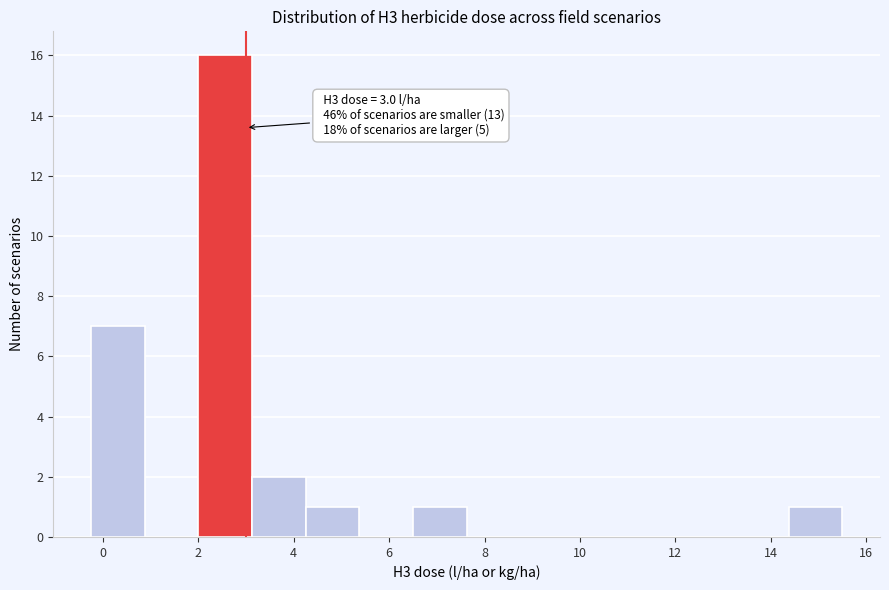

Which range on the x-axis has the tallest bar?

2.0 to 3.2